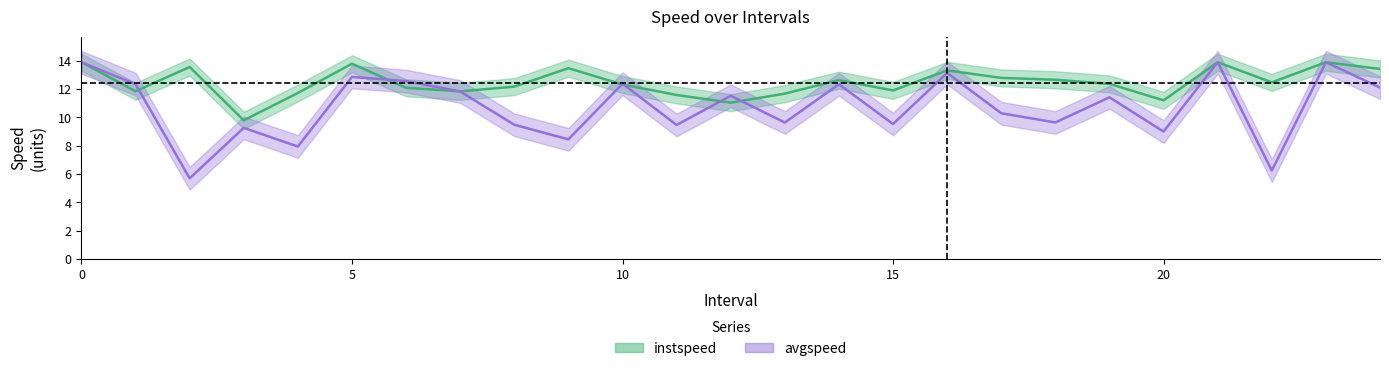

True or false: instspeed and avgspeed cross at least once.

True